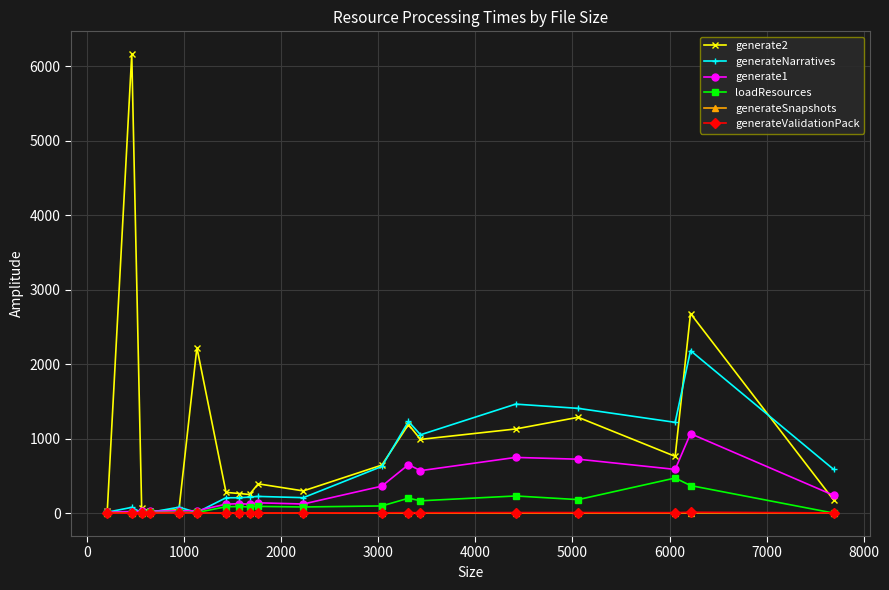

True or false: loadResources has more than 2 interior local peaks.

True